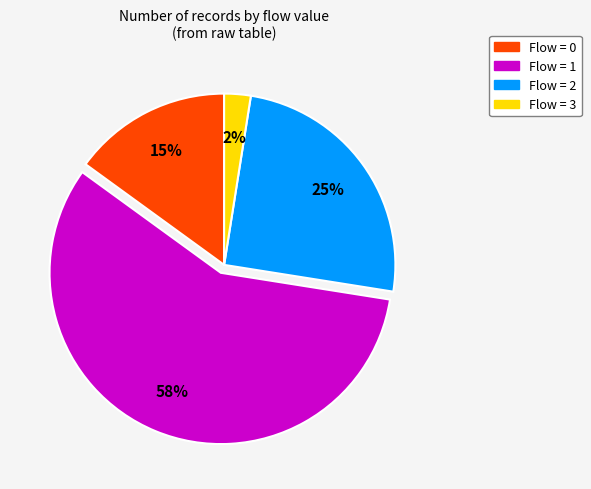

Count the number of slices in the pie.

4